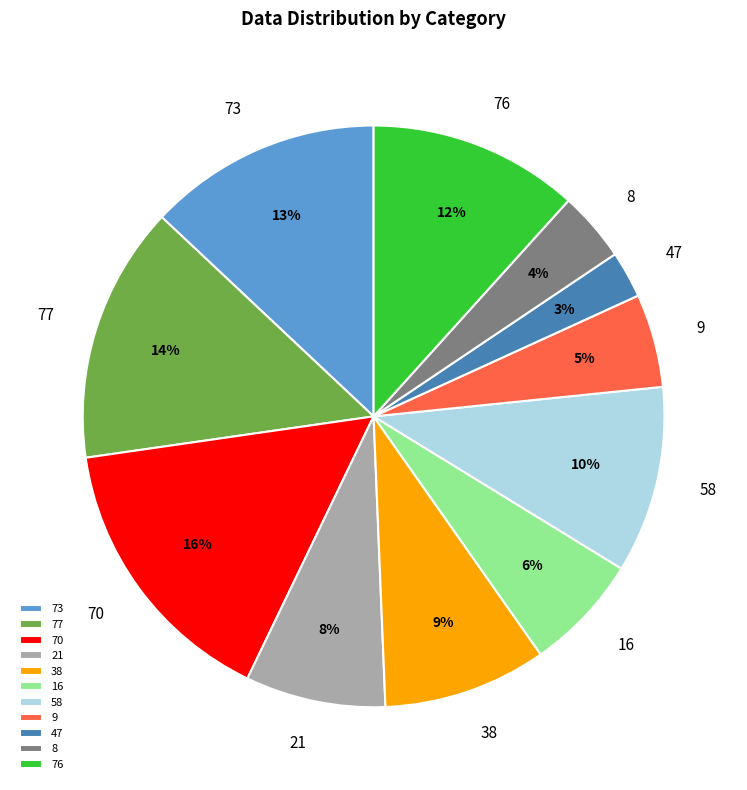

Does 77 account for over 50% of the chart?

No